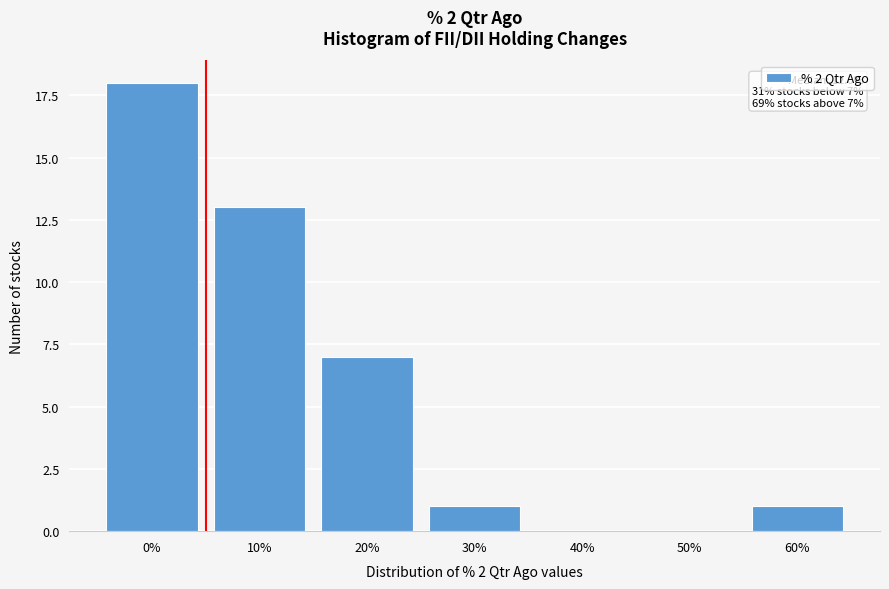

Reading left to right, what are all the values shown in this chart?

0%=18	10%=13	20%=7	30%=1	40%=0	50%=0	60%=1